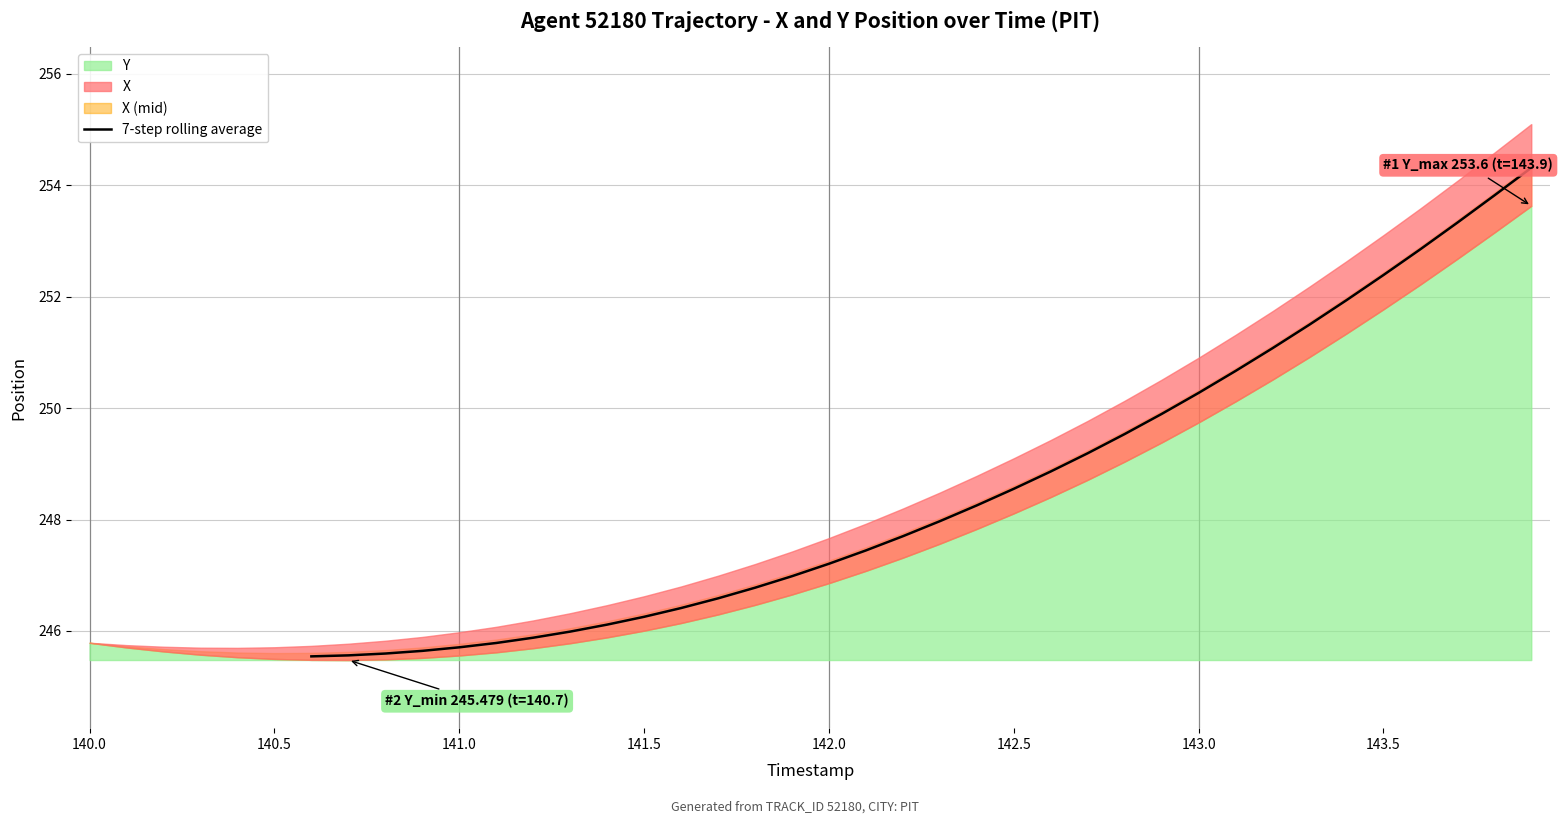

How many values are below 247?

14